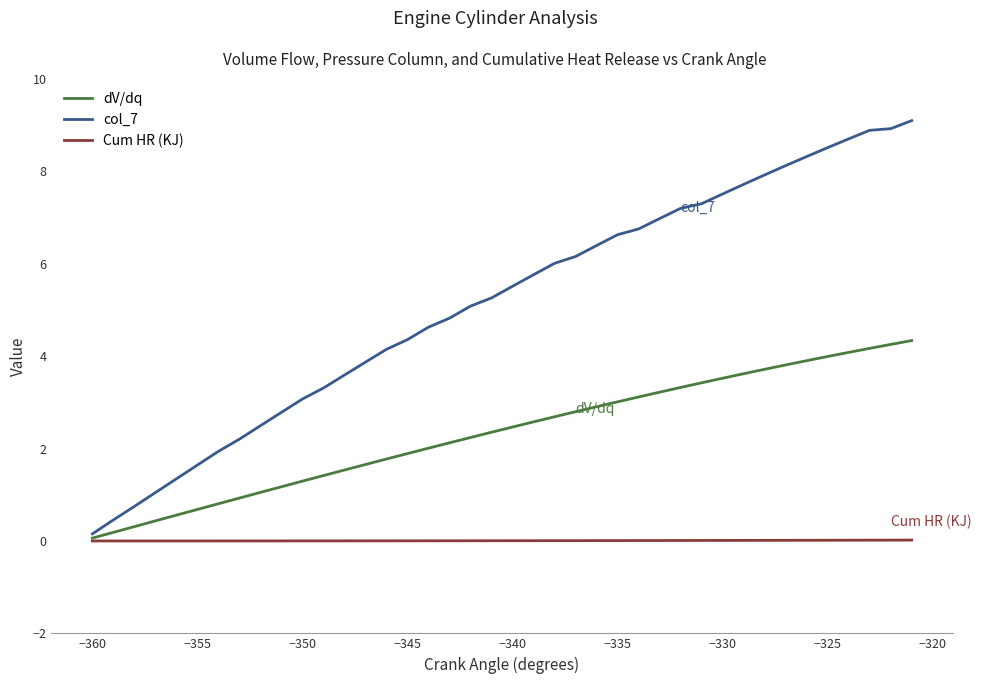

List the series in order of their peak value, highest first.

col_7, dV/dq, Cum HR (KJ)